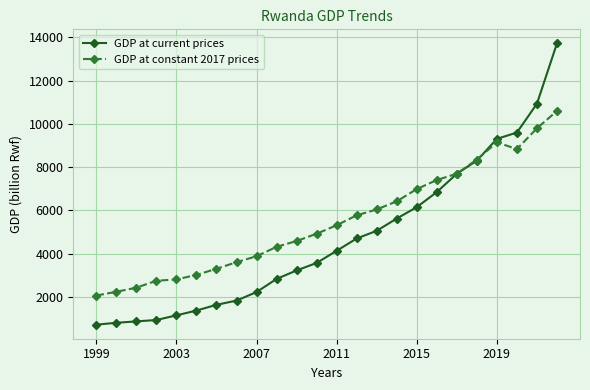

True or false: GDP at current prices and GDP at constant 2017 prices cross at least once.

True